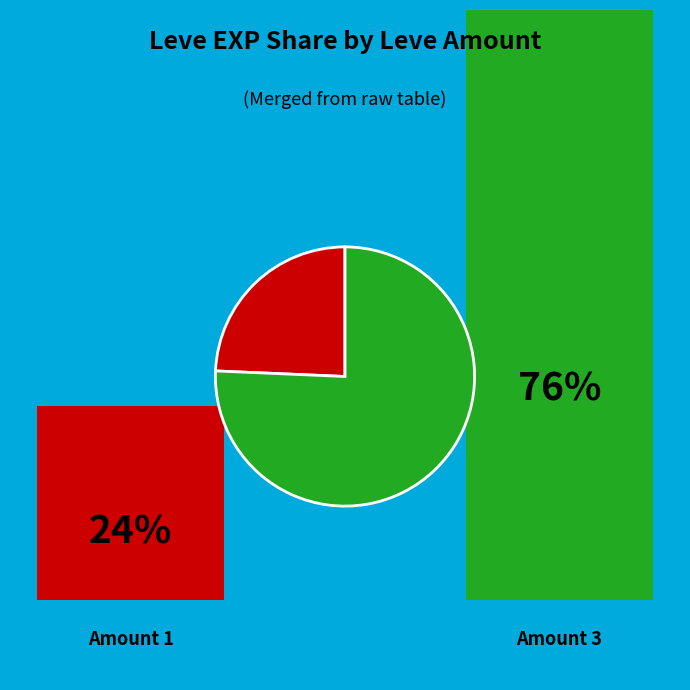

Is there any slice that represents more than half of the pie?

Yes